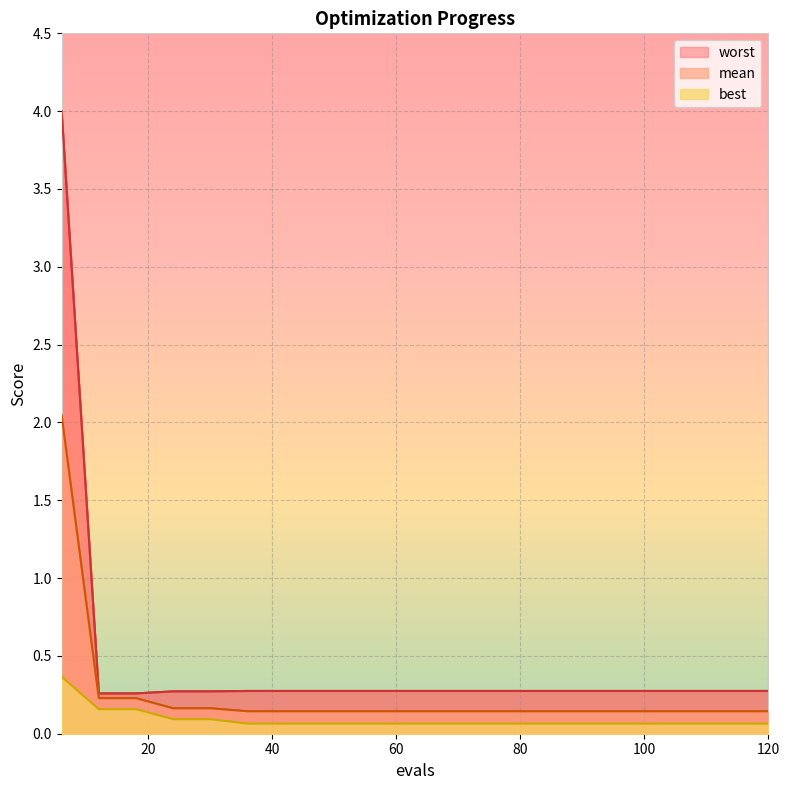

Reading left to right, list all the values displayed in this chart.

mean: 2.0	0.2	0.2	0.2	0.2	0.1	0.1	0.1	0.1	0.1	0.1	0.1	0.1	0.1	0.1	0.1	0.1	0.1	0.1	0.1
best: 0.4	0.2	0.2	0.1	0.1	0.1	0.1	0.1	0.1	0.1	0.1	0.1	0.1	0.1	0.1	0.1	0.1	0.1	0.1	0.1
worst: 4.0	0.3	0.3	0.3	0.3	0.3	0.3	0.3	0.3	0.3	0.3	0.3	0.3	0.3	0.3	0.3	0.3	0.3	0.3	0.3